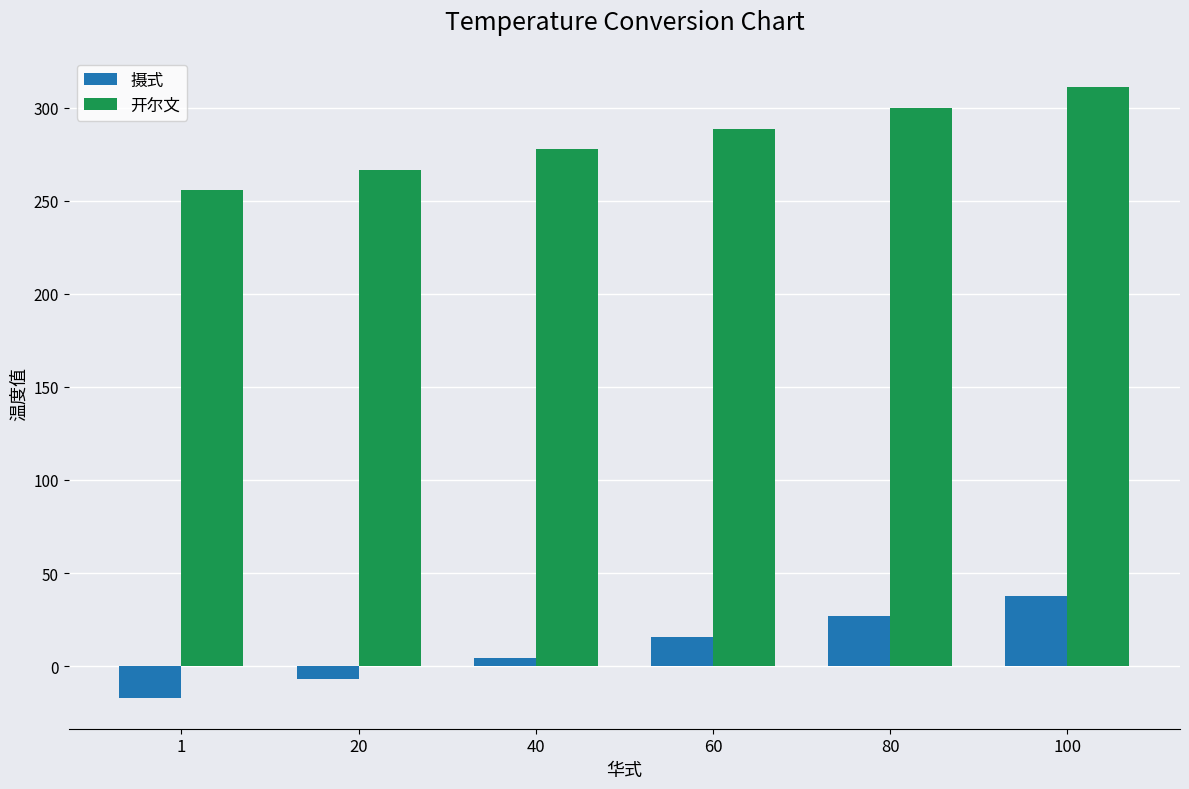

What is the sum of all 开尔文 values?

1699.5